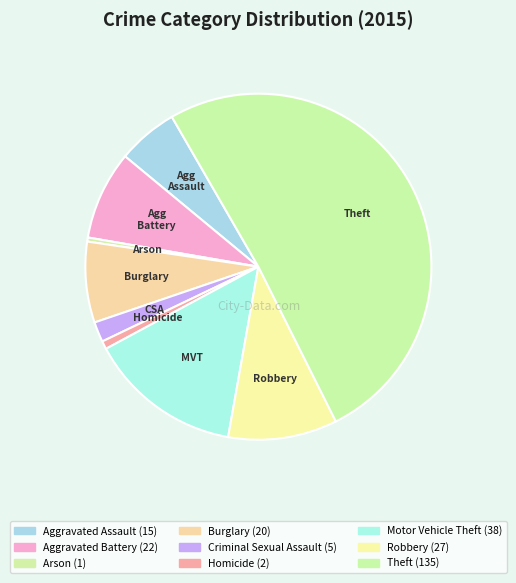

How many segments does this pie chart have?

9